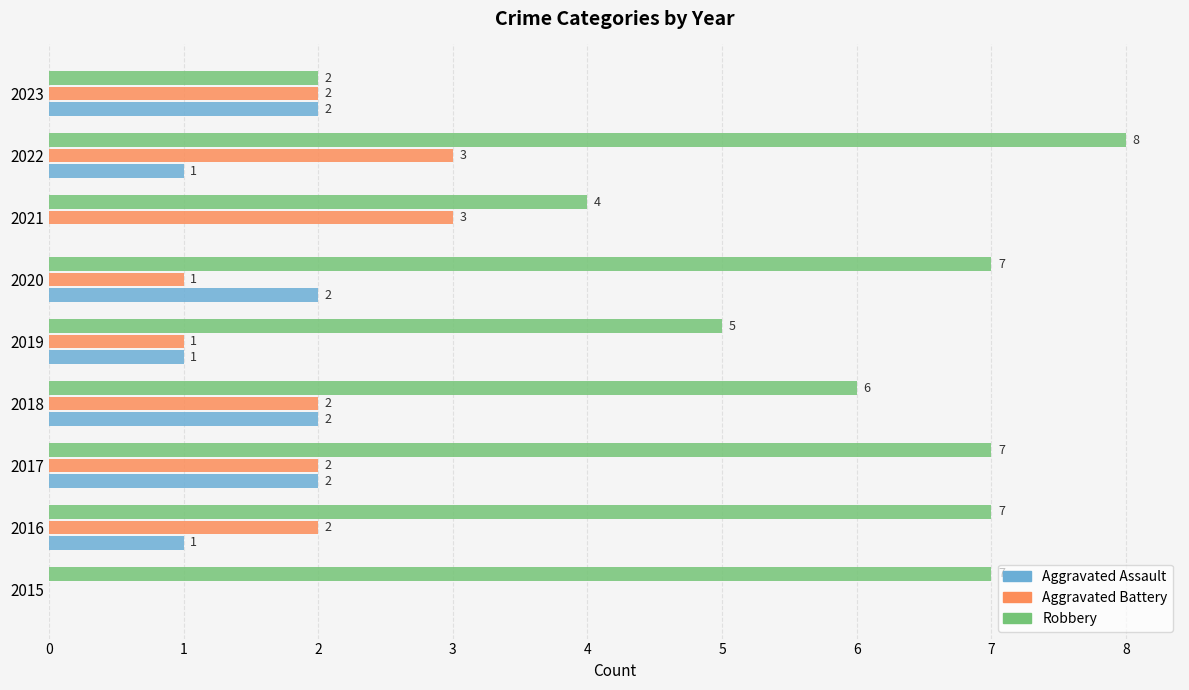

The value of Robbery at 2023 is 2. True or false?

True